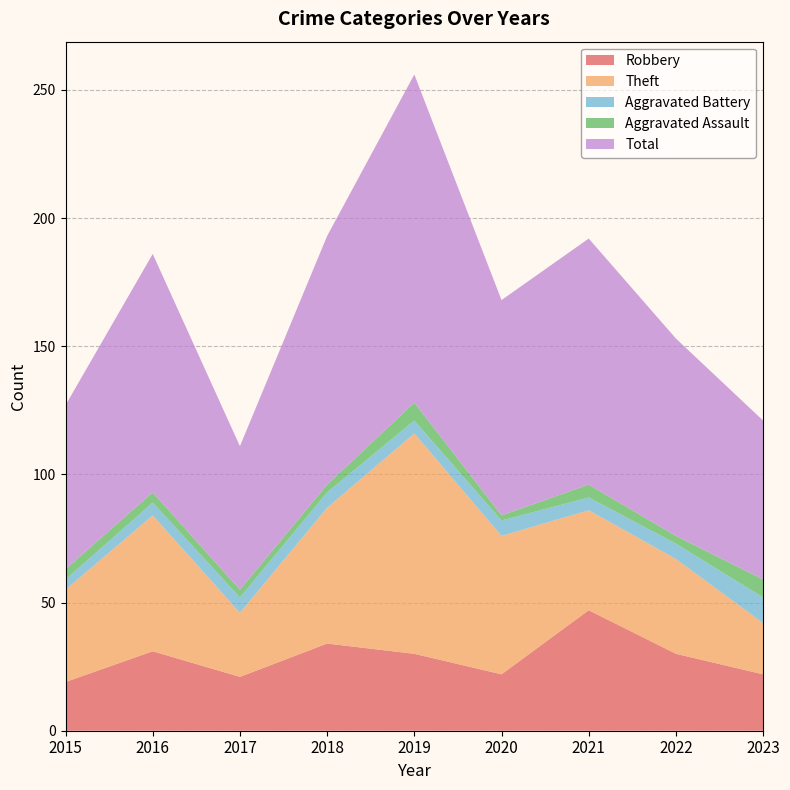

Rank the series at 2015 from lowest to highest value.

Aggravated Battery, Aggravated Assault, Robbery, Theft, Total